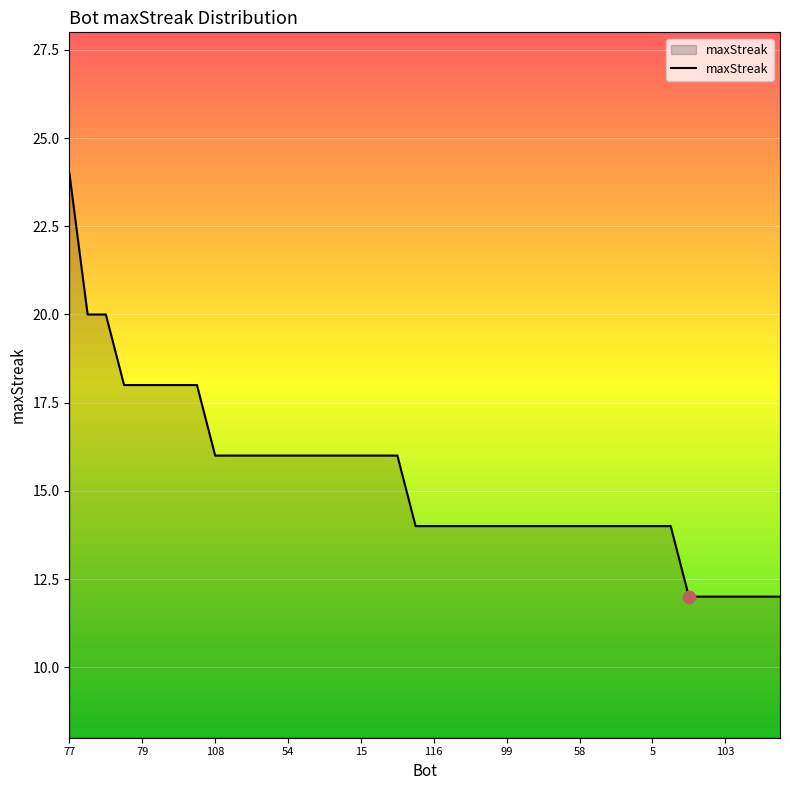

What is the difference between the maximum and minimum values?

12